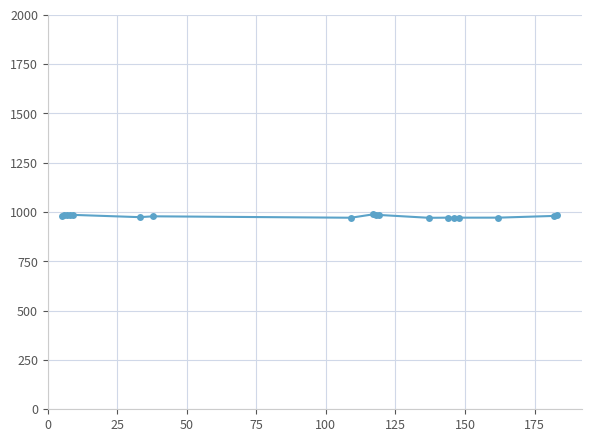

Is this an area chart (filled region under the line)?

No